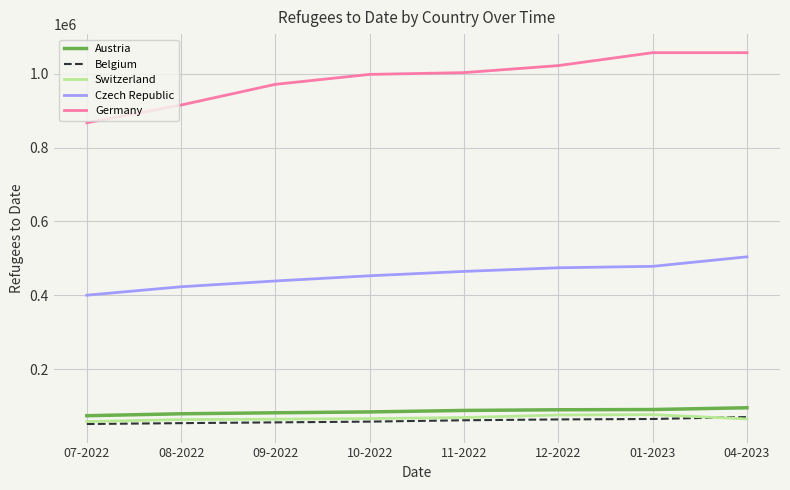

What is the average value of the Germany series?

986061